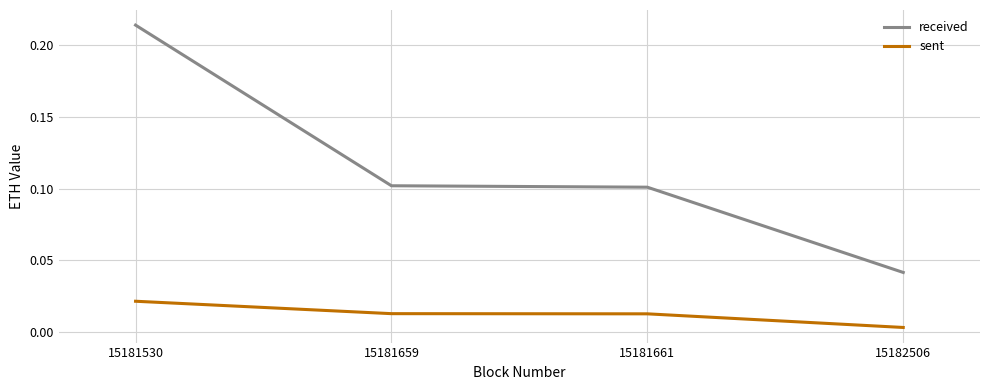

Which category has the lowest value across all series?

15182506